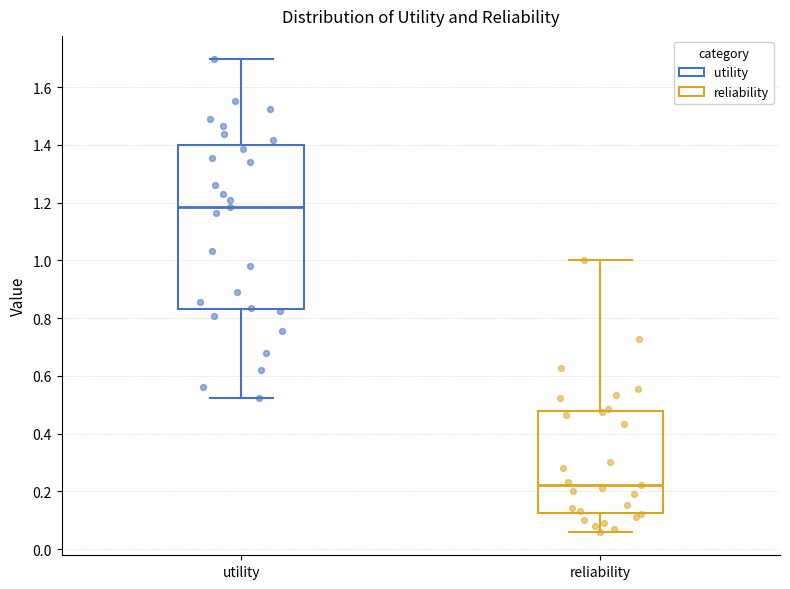

Reading left to right, transcribe this box plot: for each box, give where its median line is, the range the box spans, and where its two whiskers end, as read against the y-axis. The values are not printed on the chart, so give them approximately, as read against the axis.

utility: median 1.18, box 0.84 to 1.40, whiskers 0.52 to 1.70
reliability: median 0.22, box 0.12 to 0.48, whiskers 0.06 to 1.00